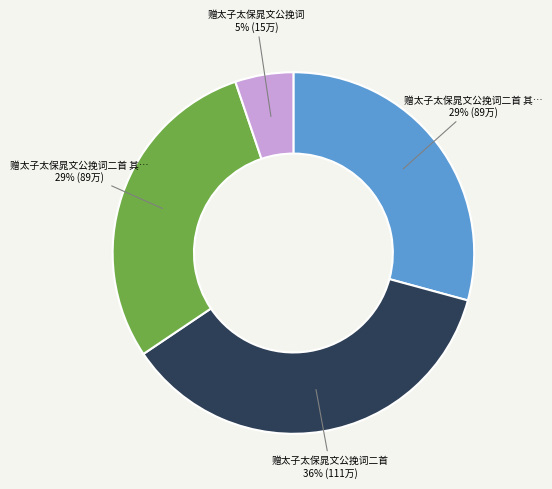

Is there a majority slice in this chart?

No